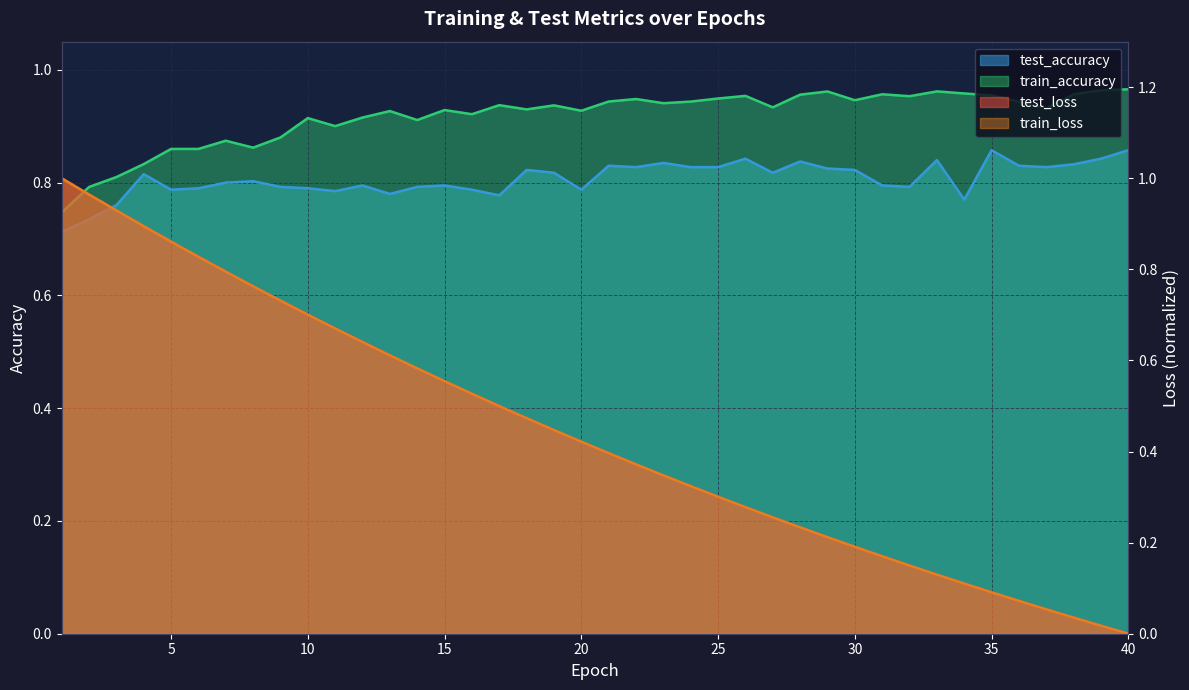

Is it true that train_accuracy equals 0.6 at 29?

False